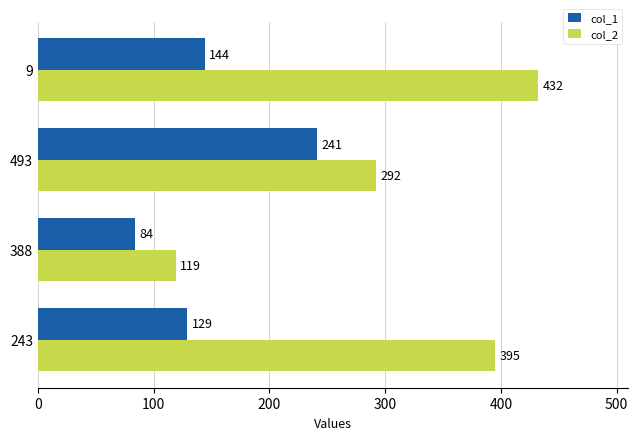

Count the number of data series in this chart.

2